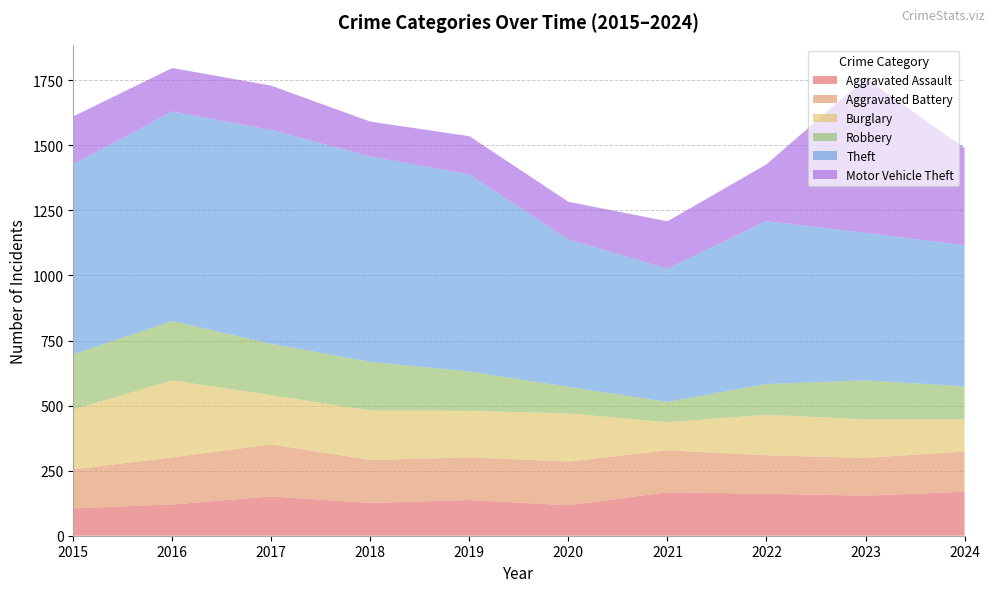

Reading left to right, transcribe all the data shown in this chart.

Aggravated Assault: 2015=105	2016=120	2017=151	2018=126	2019=137	2020=117	2021=167	2022=161	2023=154	2024=169
Aggravated Battery: 2015=150	2016=181	2017=200	2018=165	2019=164	2020=168	2021=161	2022=148	2023=145	2024=154
Burglary: 2015=230	2016=296	2017=189	2018=190	2019=179	2020=185	2021=108	2022=156	2023=148	2024=124
Robbery: 2015=212	2016=228	2017=197	2018=187	2019=151	2020=102	2021=78	2022=118	2023=150	2024=127
Theft: 2015=730	2016=805	2017=822	2018=789	2019=757	2020=566	2021=512	2022=626	2023=567	2024=542
Motor Vehicle Theft: 2015=184	2016=167	2017=170	2018=134	2019=147	2020=145	2021=182	2022=218	2023=594	2024=374